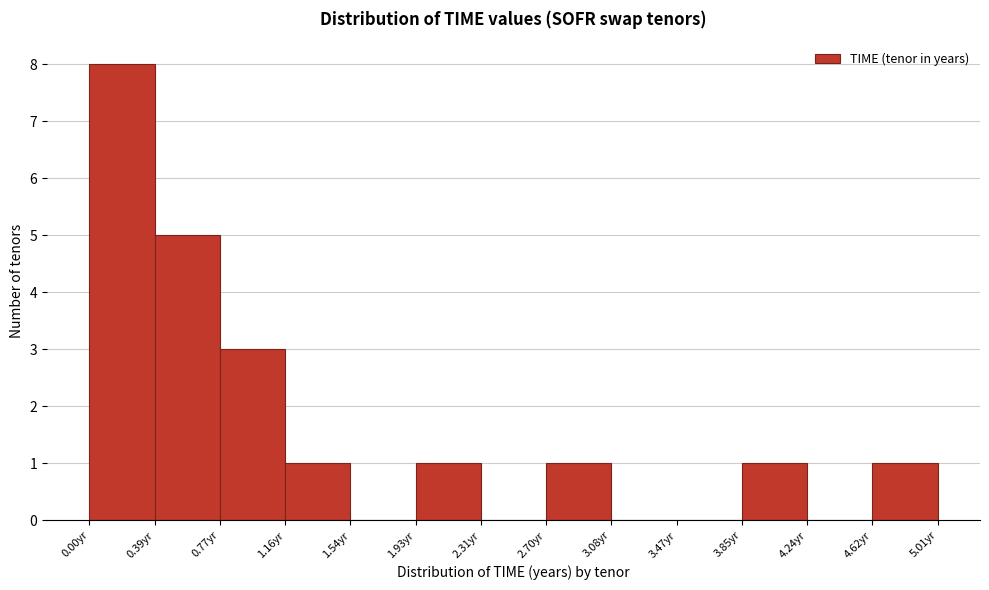

Which range on the x-axis has the tallest bar?

0.00 to 0.40